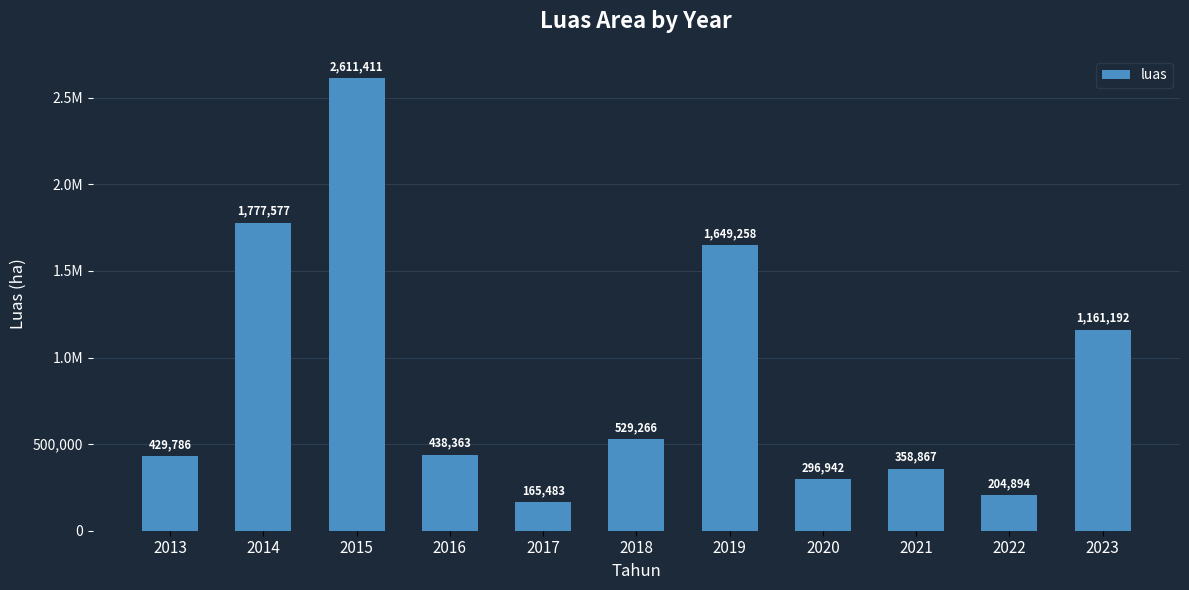

At which label does the data first exceed 438363?

2014